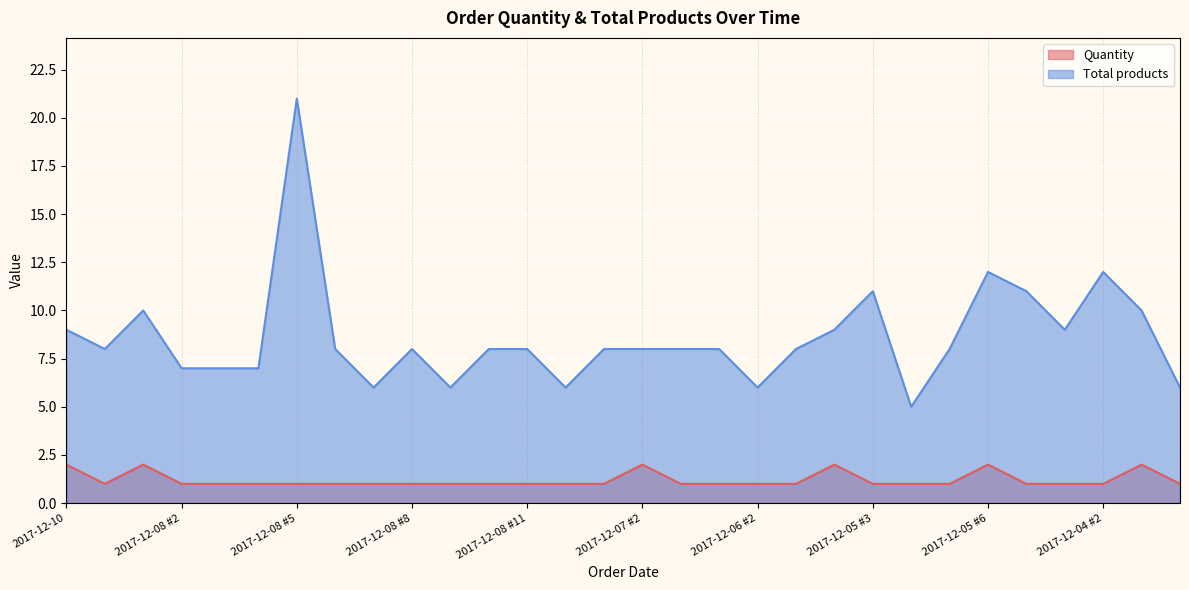

What are all the series names shown in the legend?

Quantity, Total products